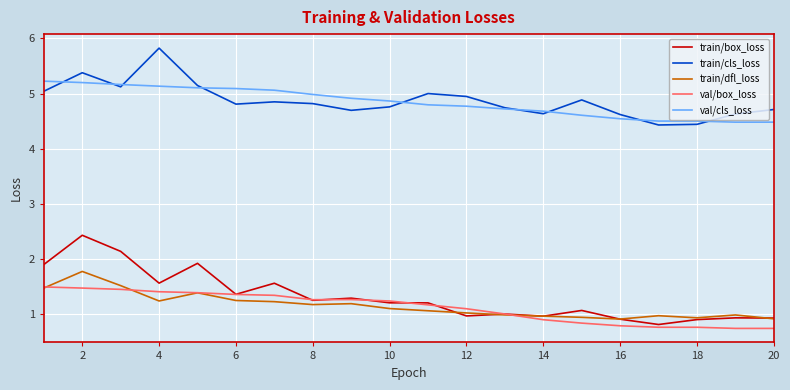

What is the difference between the maximum and minimum values in the val/cls_loss series?

0.7